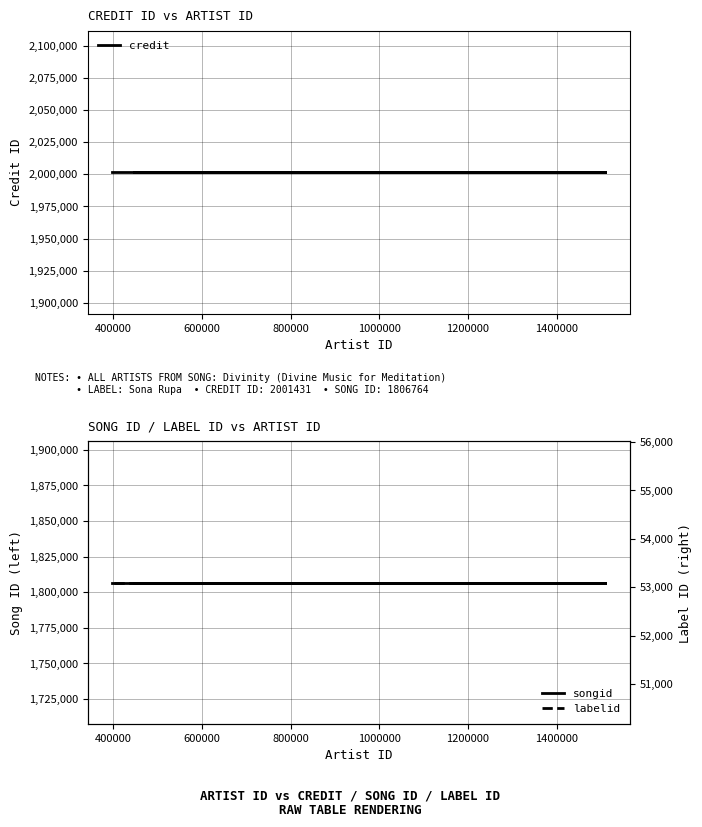

Between 400000 and 1000000, which series saw the biggest shift?

credit